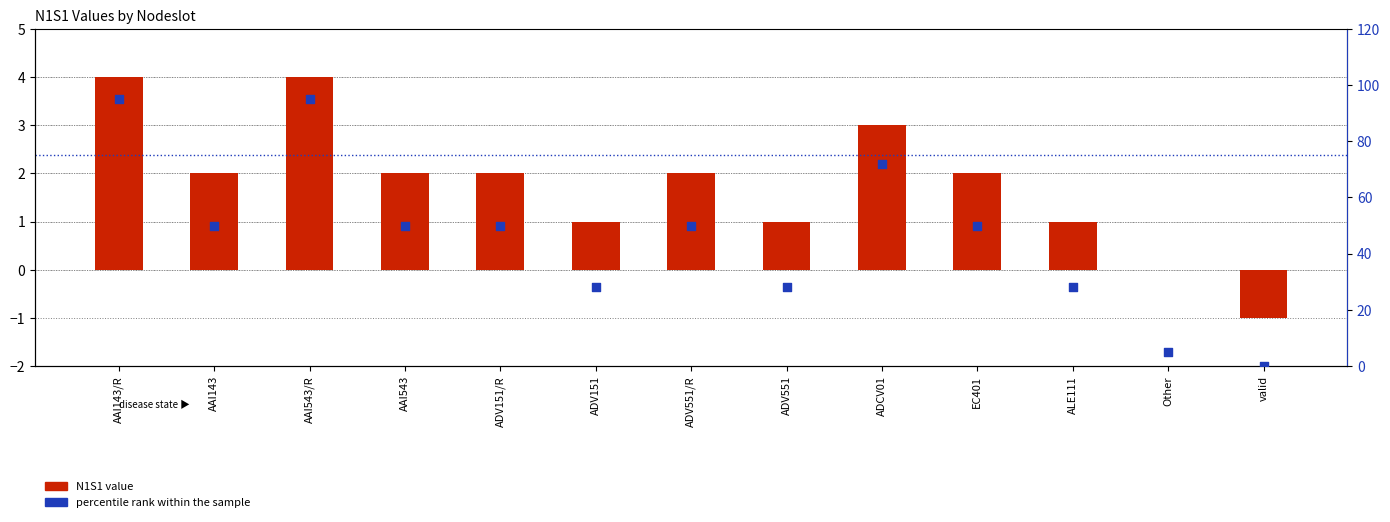

Which series has the largest total across all categories?

percentile rank within the sample